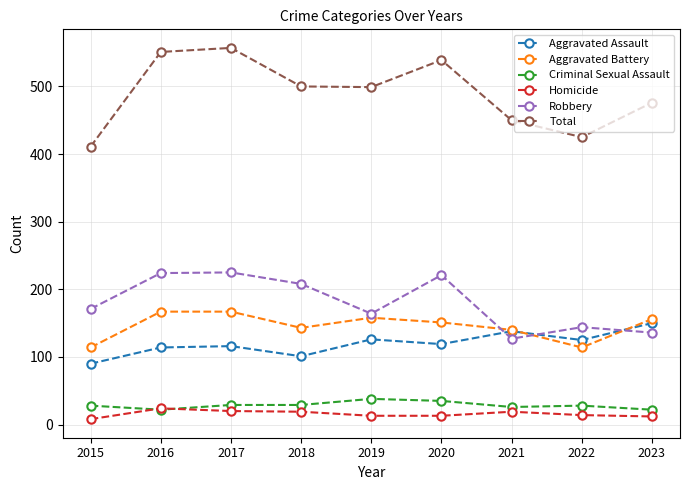

At which category does Aggravated Assault reach its first local valley?

2018